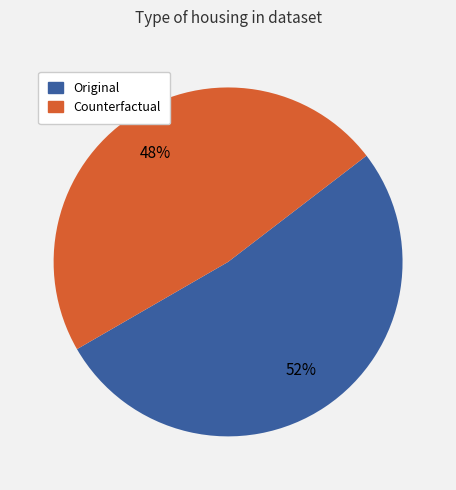

The Counterfactual slice represents 38% of the pie. True or false?

False